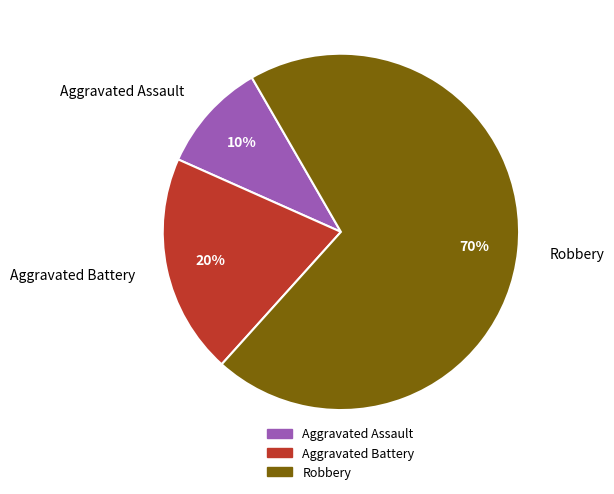

To the nearest percent, what is the difference between the largest and smallest slice percentages?

60%